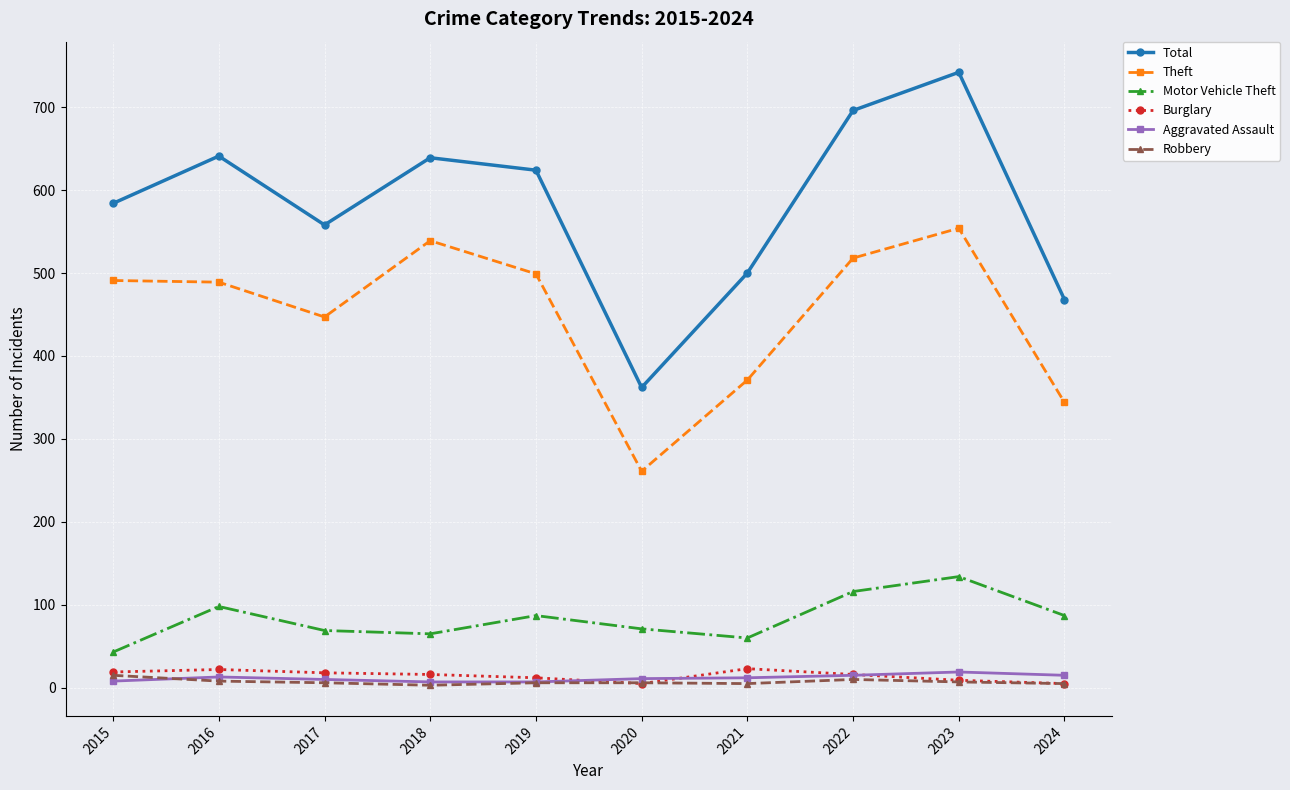

Is the value of Motor Vehicle Theft at 2023 greater than the value of Total at 2024?

No